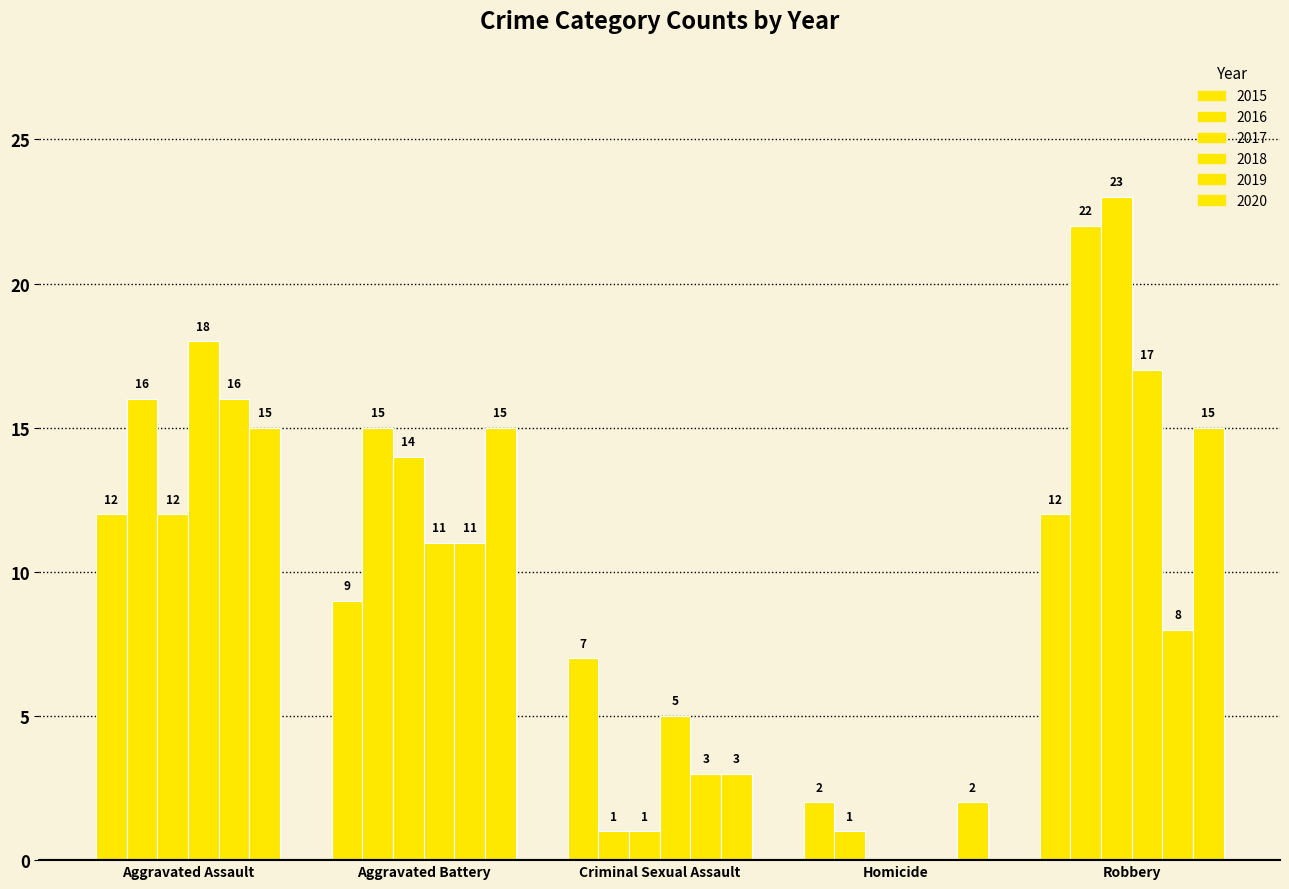

Which series changed the most between Homicide and Robbery?

2017